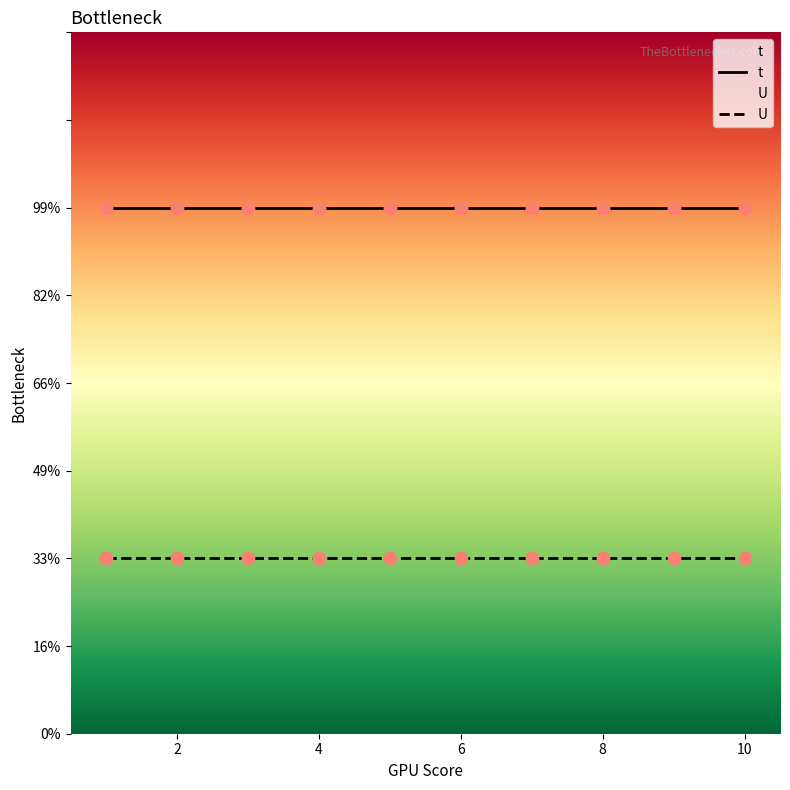

Which series contains the highest Y value?

t